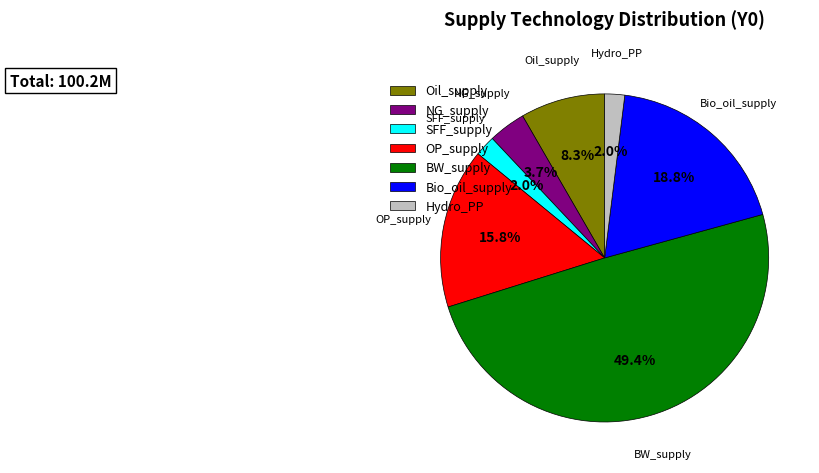

What percentage is the Oil_supply slice, to the nearest percent?

8%